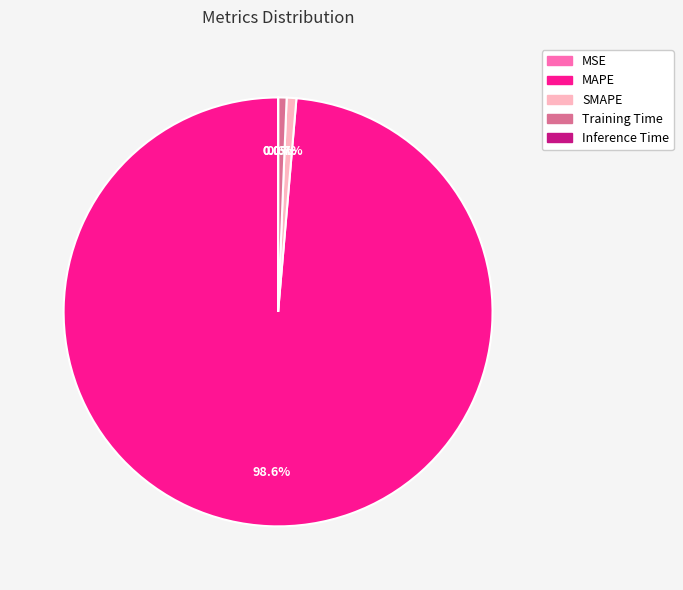

Does any single category account for the majority?

Yes